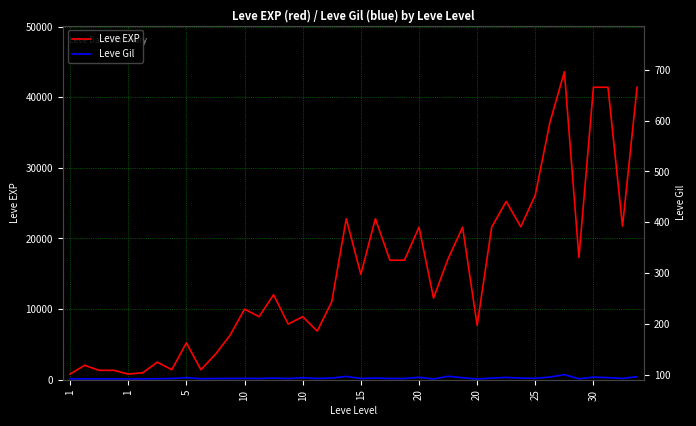

Does the chart have visible grid lines?

Yes